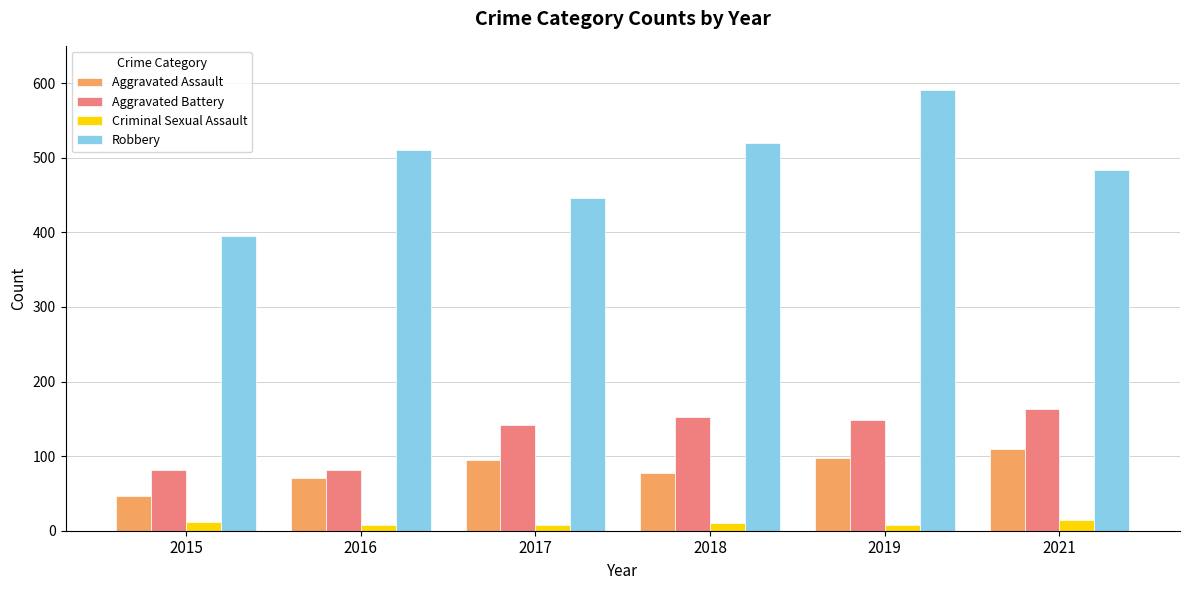

Is the value of Aggravated Battery at 2019 greater than the value of Aggravated Assault at 2015?

Yes